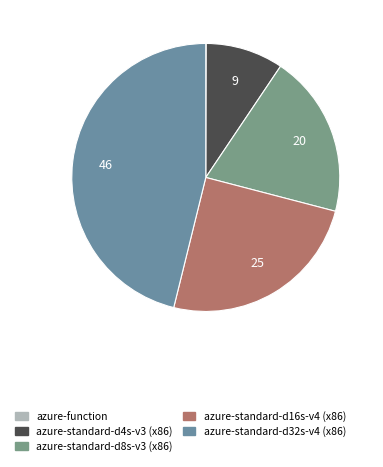

Does azure-standard-d4s-v3 (x86) represent more than half of the total?

No